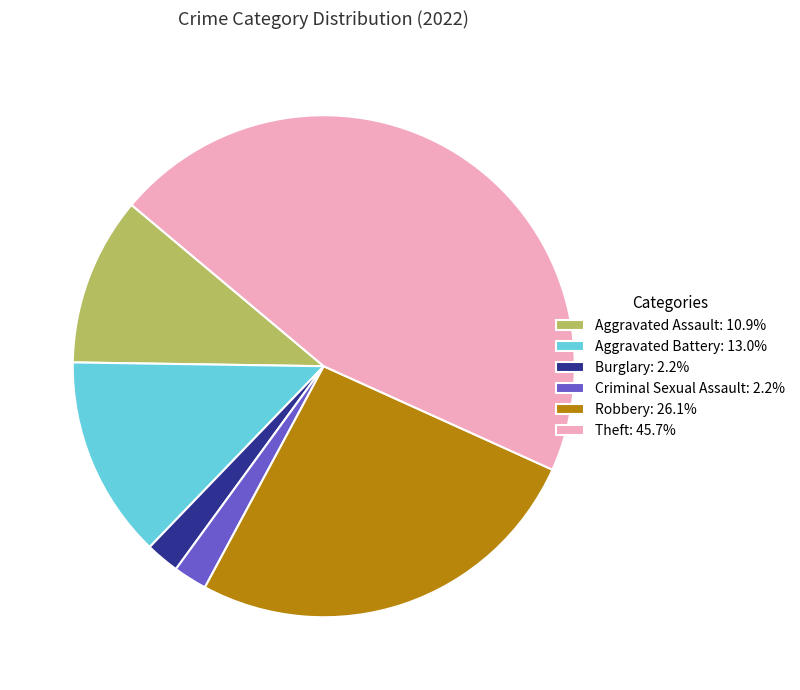

Does Robbery account for over 50% of the chart?

No